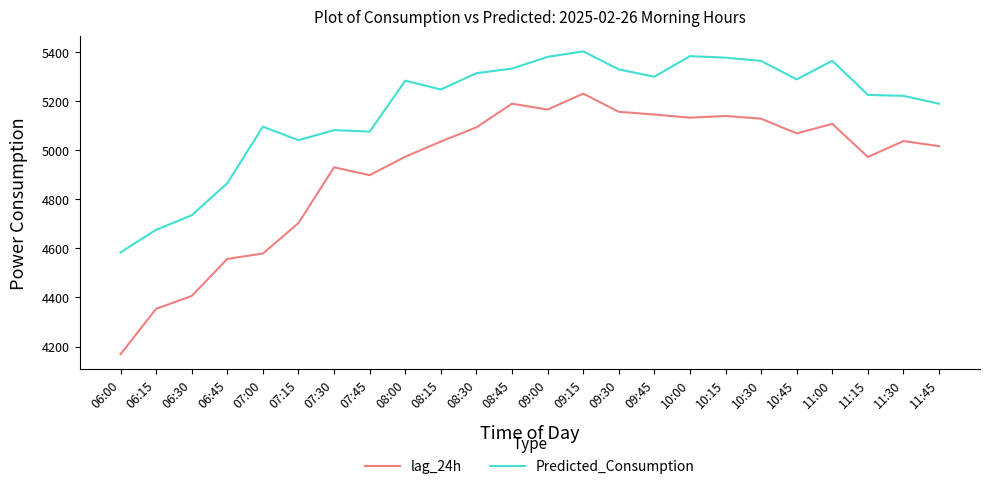

What is the highest value of the Predicted_Consumption series?

5402.0